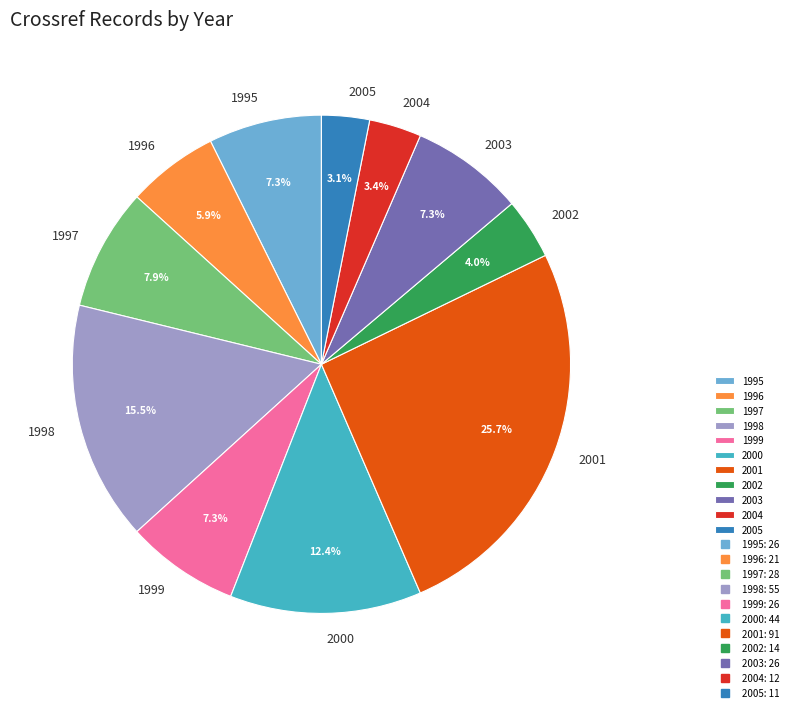

Is 2002 the majority of the pie?

No